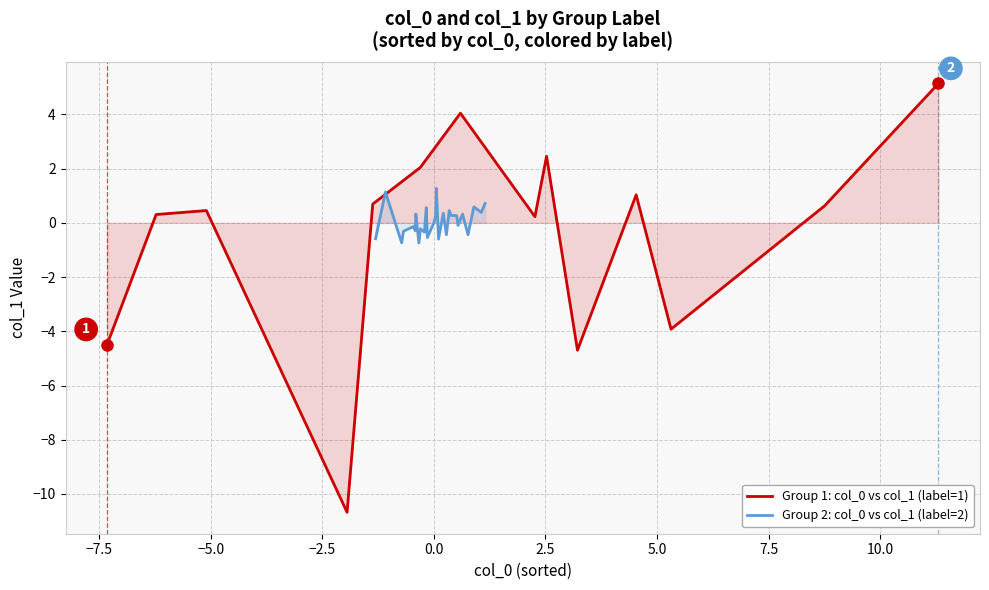

Where is col_0 nearest to the value 1?

4